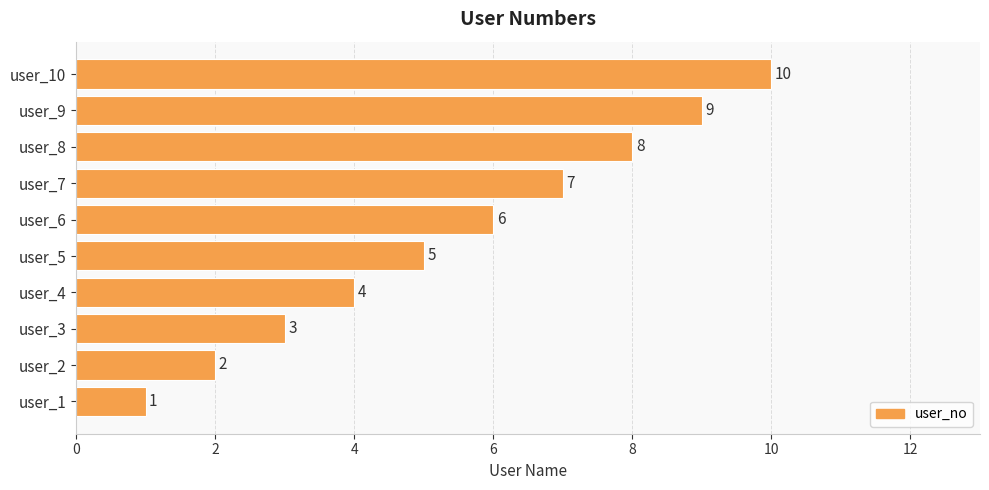

How many bars are there in total?

10